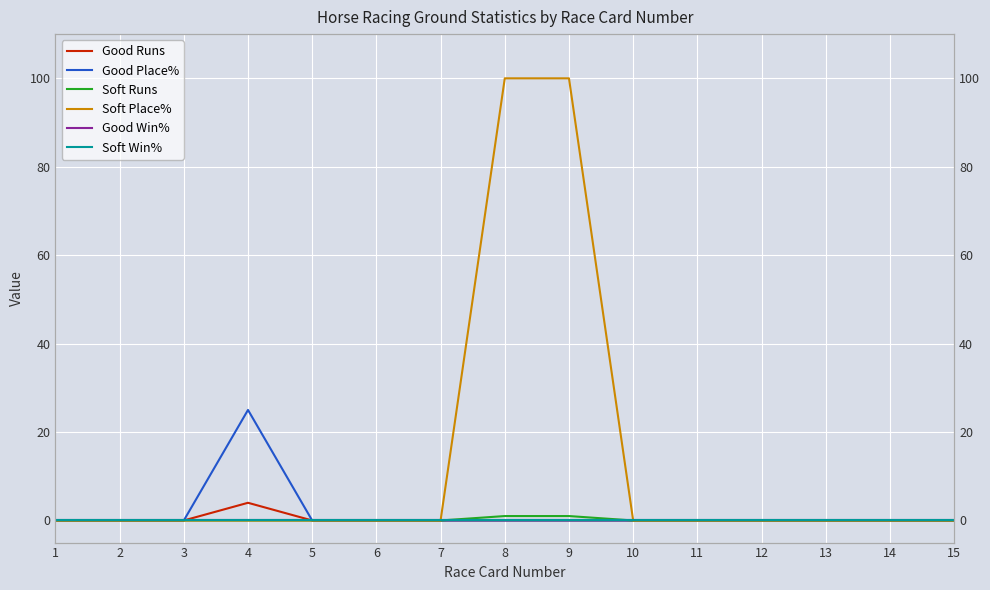

What is the total value across all series at 8?

101